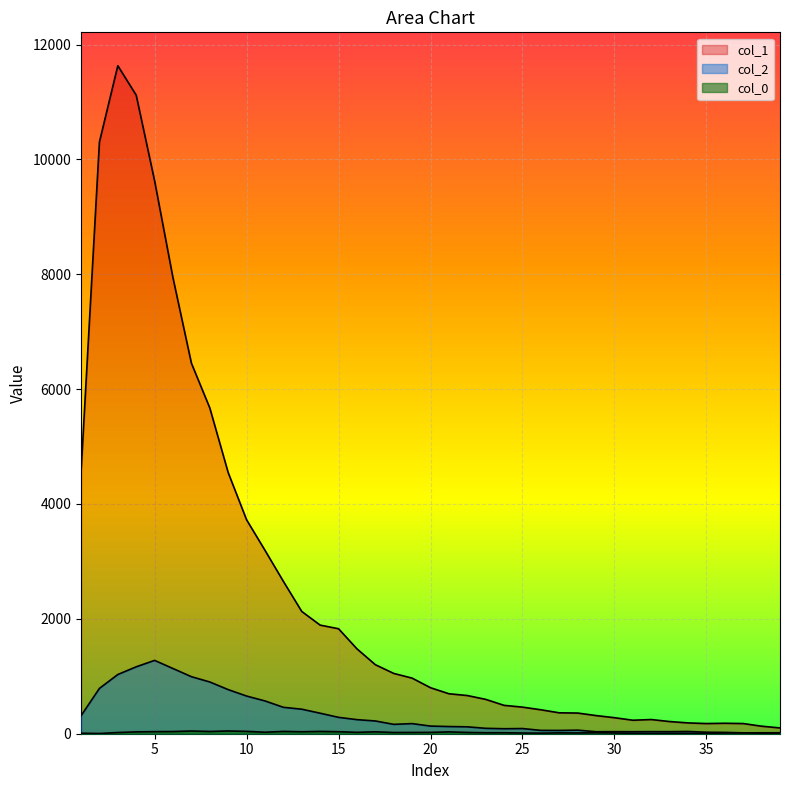

Reading left to right, extract all data points from this chart.

col_1: 1=4554	2=10303	3=11631	4=11118	5=9627	6=7937	7=6452	8=5673	9=4547	10=3725	11=3194	12=2653	13=2129	14=1891	15=1828	16=1478	17=1202	18=1050	19=968	20=801	21=696	22=665	23=598	24=494	25=463	26=417	27=364	28=360	29=316	30=279	31=235	32=247	33=212	34=188	35=177	36=182	37=177	38=131	39=101
col_2: 1=312	2=789	3=1031	4=1165	5=1277	6=1135	7=993	8=901	9=768	10=656	11=571	12=460	13=427	14=357	15=285	16=245	17=222	18=163	19=176	20=133	21=125	22=120	23=94	24=87	25=90	26=58	27=57	28=62	29=35	30=36	31=35	32=36	33=36	34=39	35=26	36=23	37=15	38=16	39=17
col_0_vals: 1=9	2=4	3=21	4=32	5=36	6=38	7=47	8=39	9=48	10=41	11=26	12=40	13=34	14=40	15=35	16=24	17=33	18=21	19=22	20=23	21=32	22=22	23=17	24=17	25=12	26=10	27=15	28=13	29=17	30=13	31=8	32=5	33=8	34=7	35=6	36=13	37=13	38=9	39=7